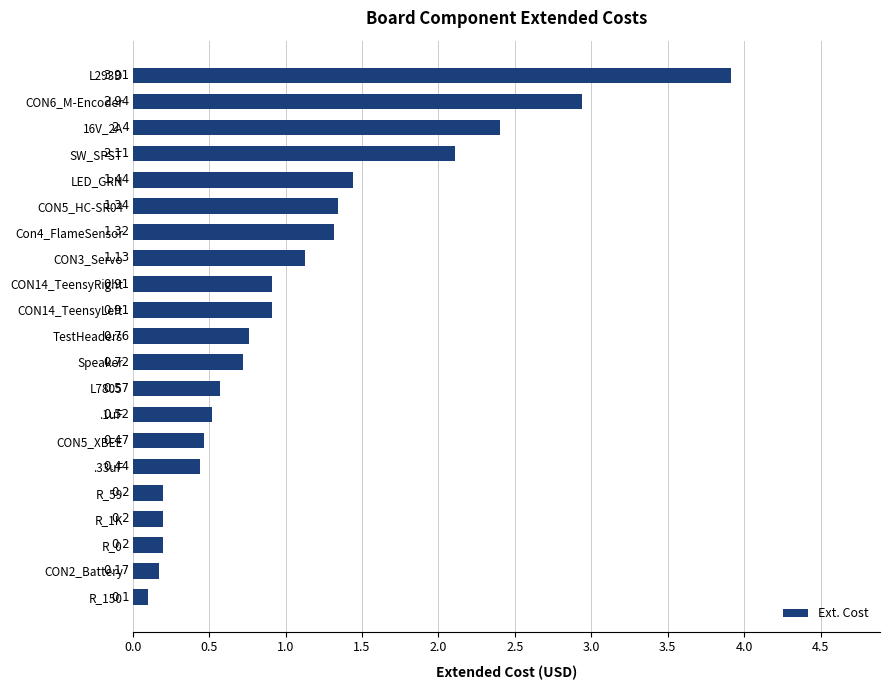

How many bars are there in total?

21